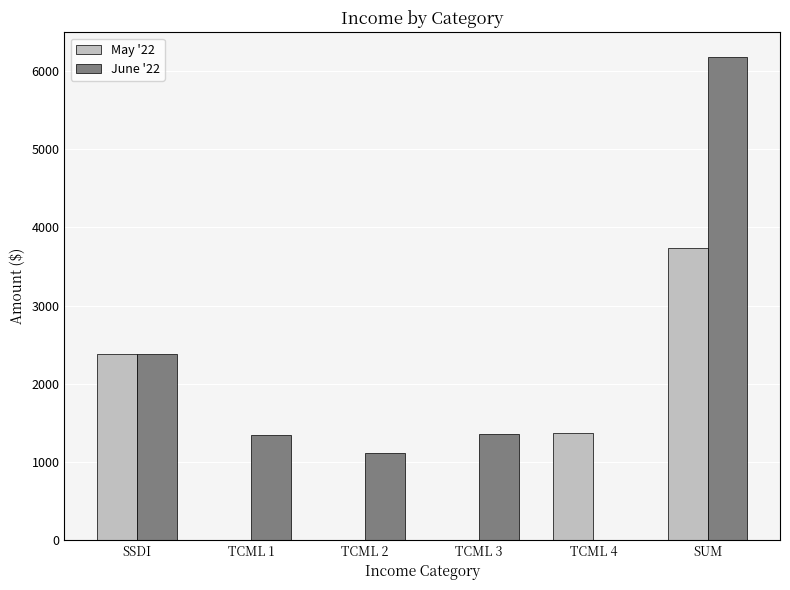

At which label does May '22 reach its peak?

SUM